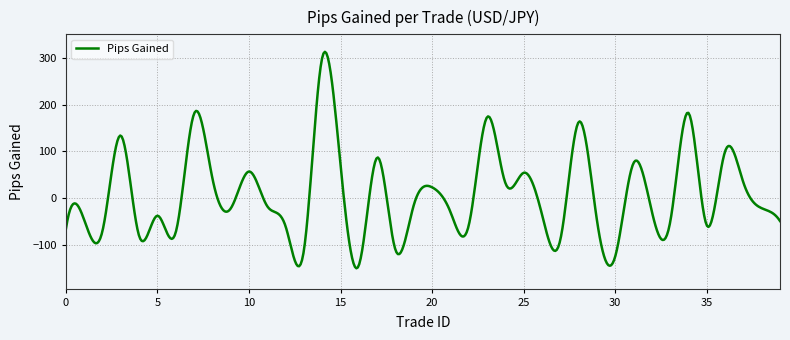

What is the maximum value shown in the chart?

313.3